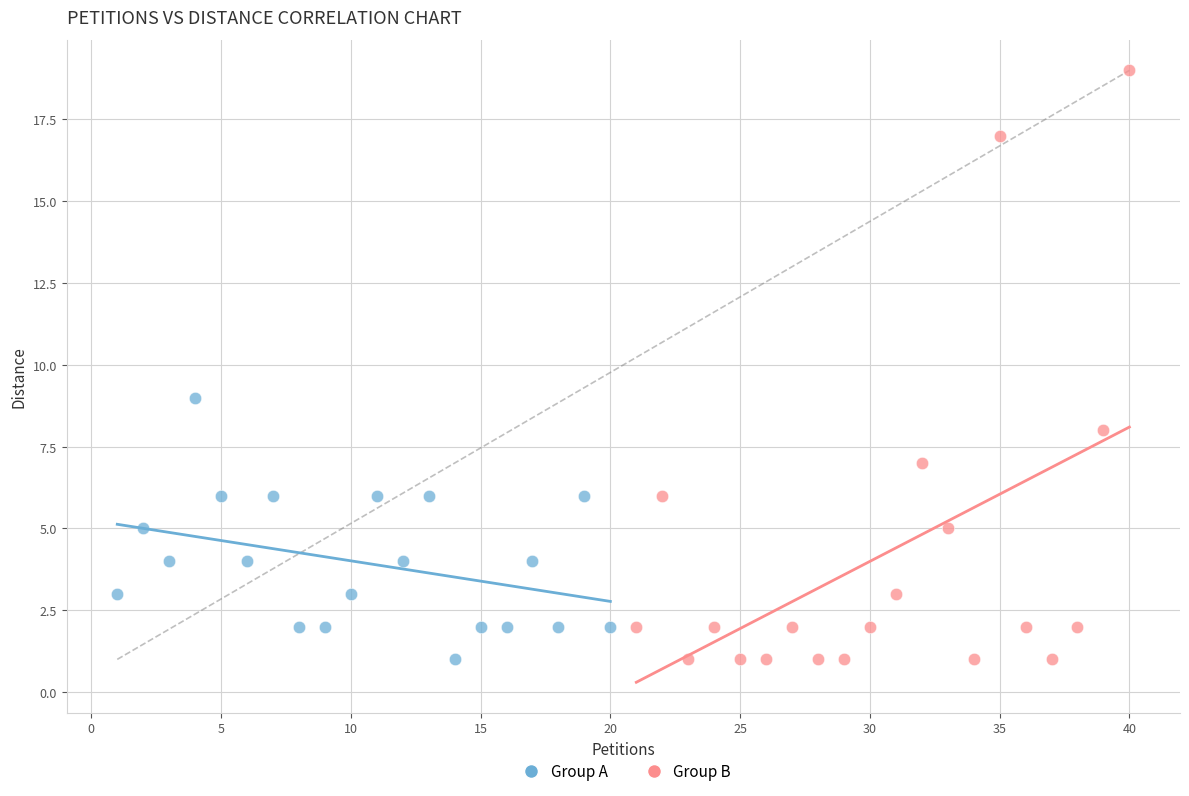

Which series contains the highest Y value?

Group B